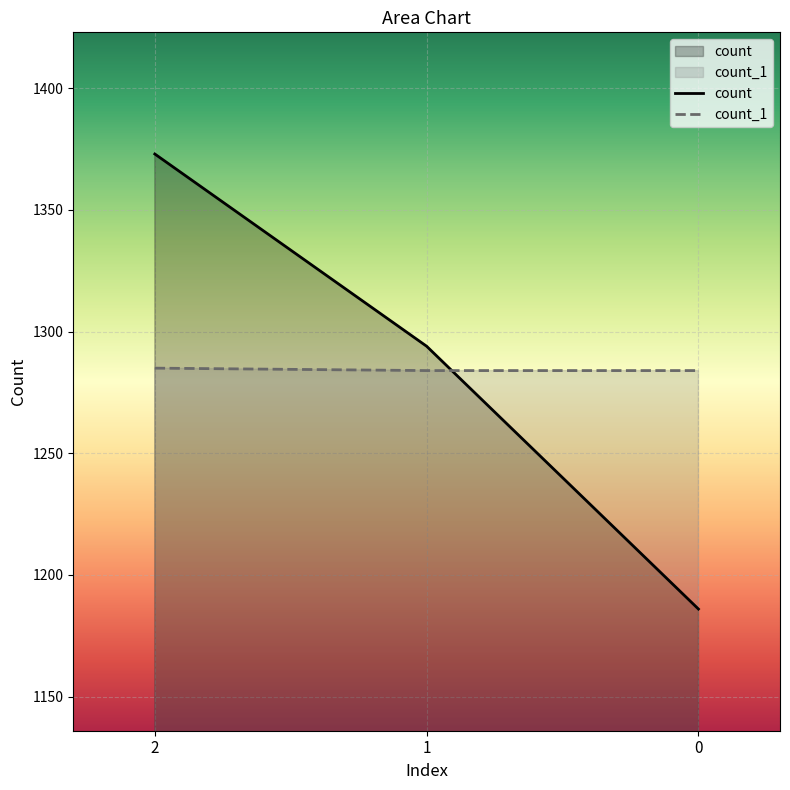

List the series in order of their peak value, lowest first.

count_1, count